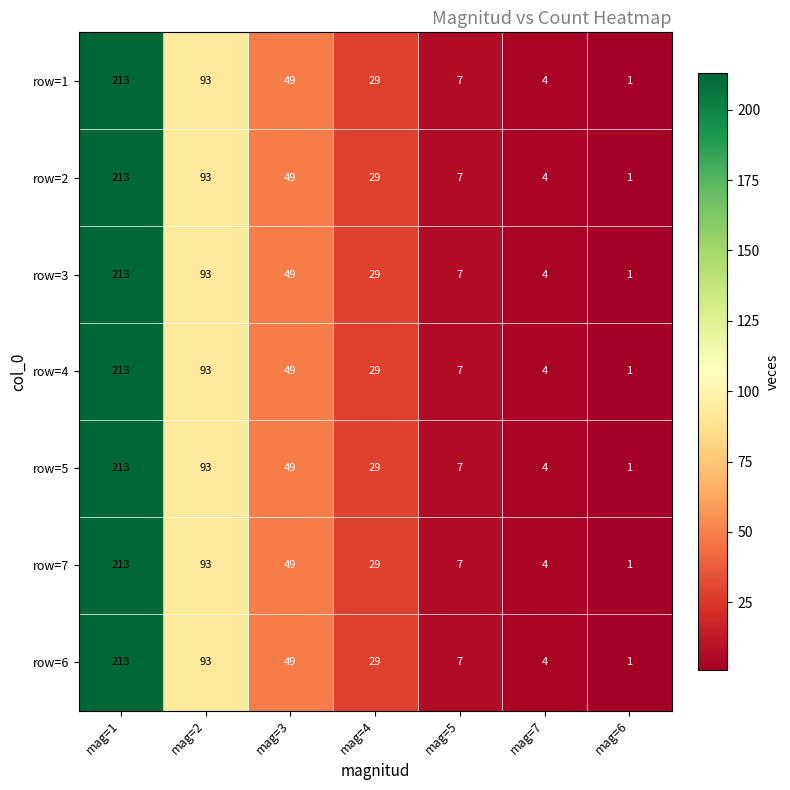

Count the number of categories in the chart.

7